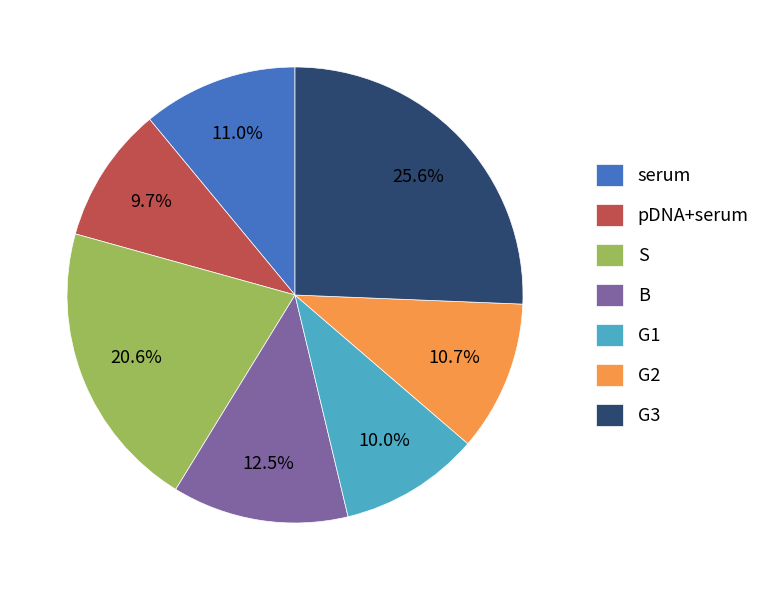

How much of the chart is everything except G1?

90.0%